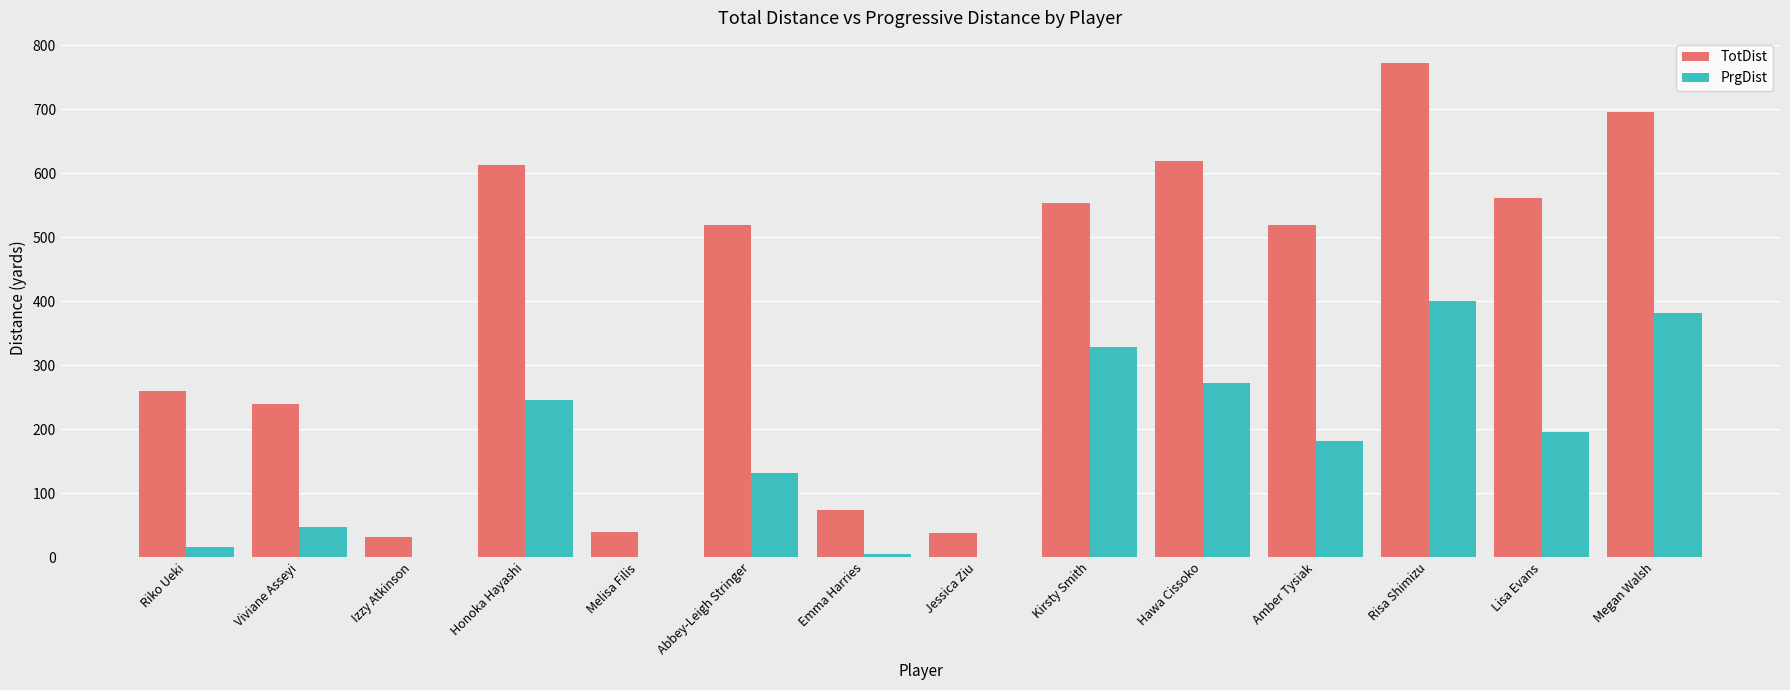

Read the TotDist value at Izzy Atkinson.

31